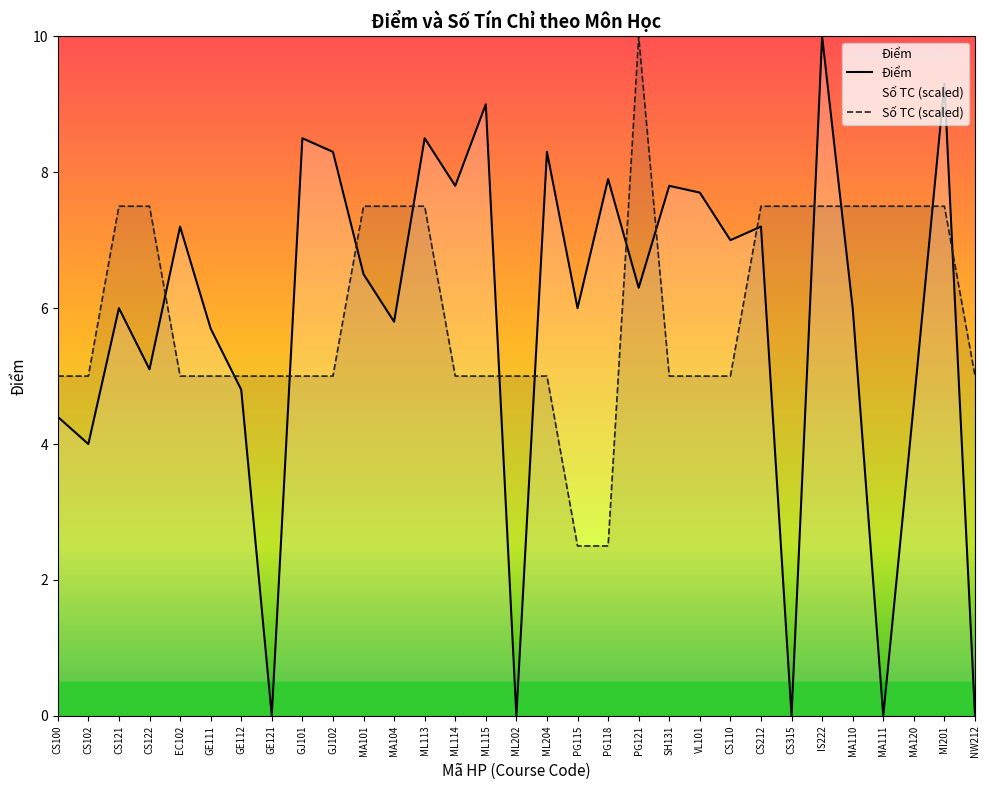

At which category does the chart reach its minimum across all series?

GE121